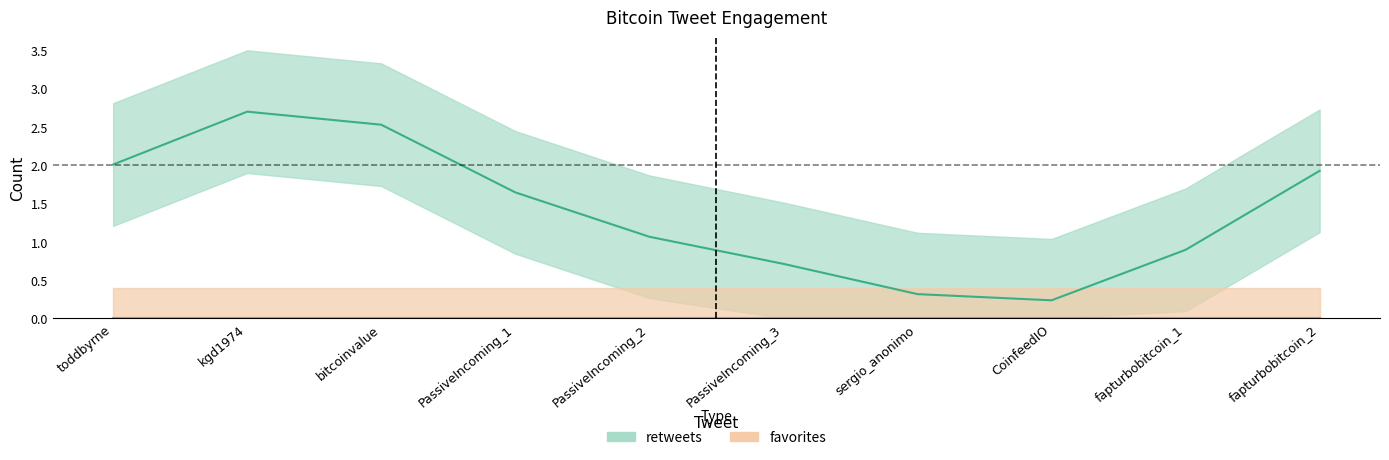

How many interior local peaks does the retweets series have?

1